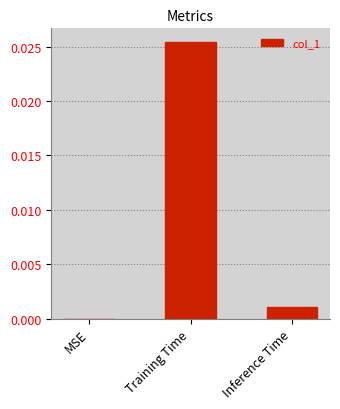

True or false: the data shows 0.0 at Inference Time.

True